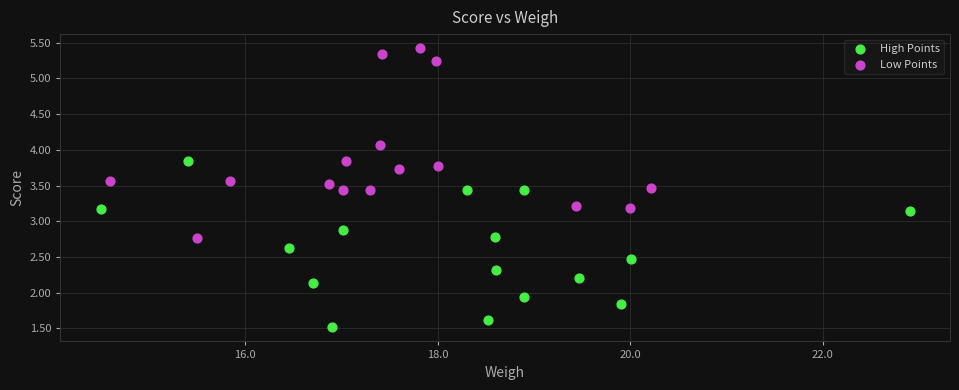

Which series reaches the minimum Y coordinate?

High Points